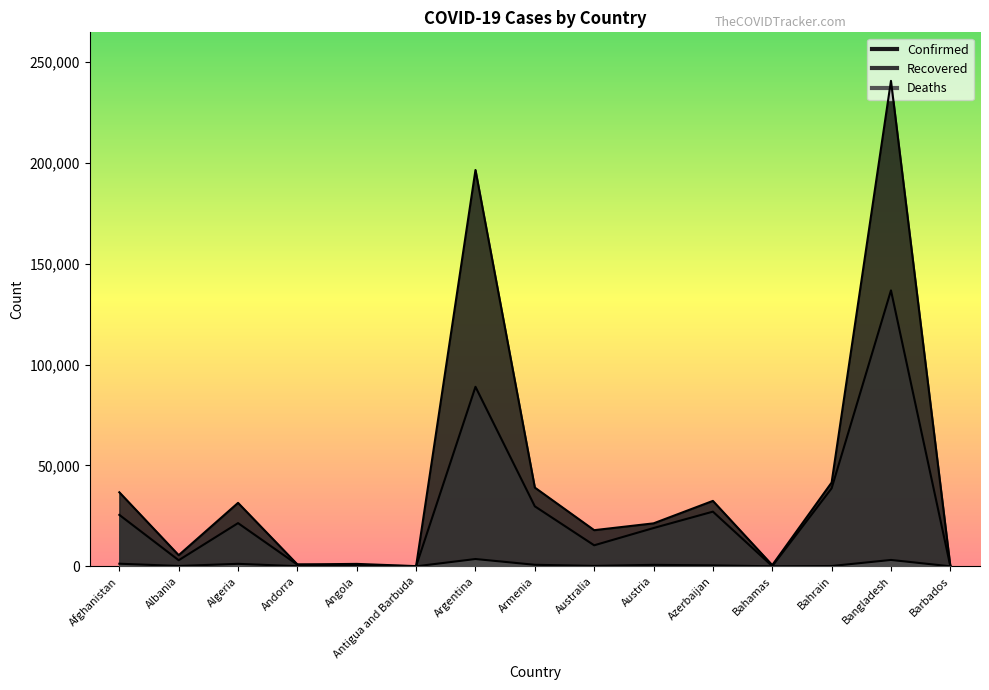

At Azerbaijan, list the series in order from smallest to largest.

Deaths, Recovered, Confirmed